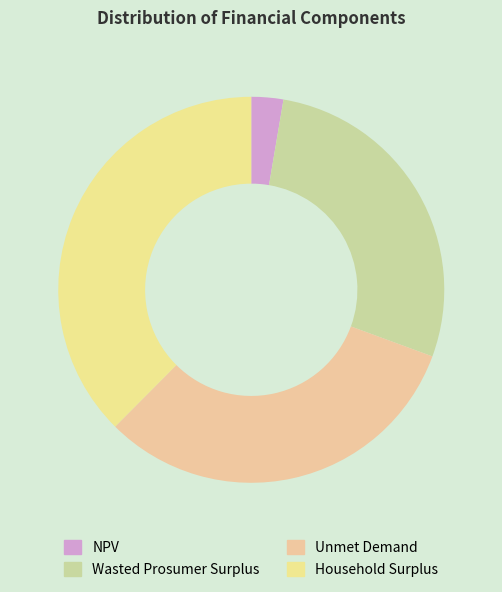

Is it true that NPV is 3% of the pie?

True